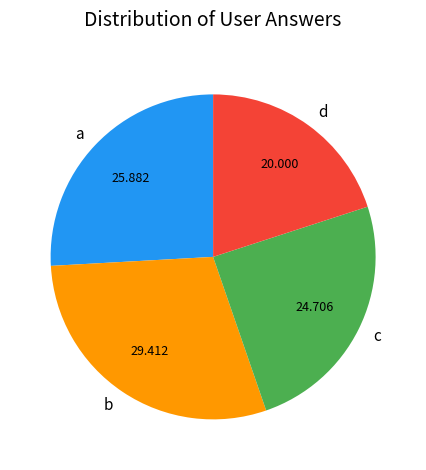

Do c and a together represent more than half of the pie?

Yes